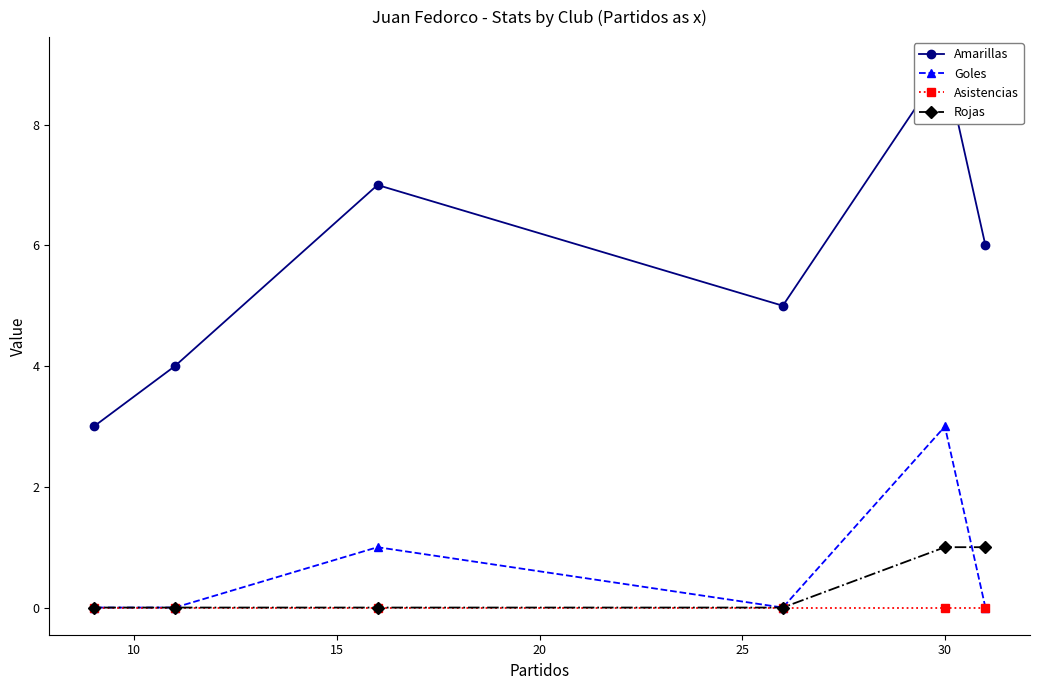

What is the maximum value for Goles?

3